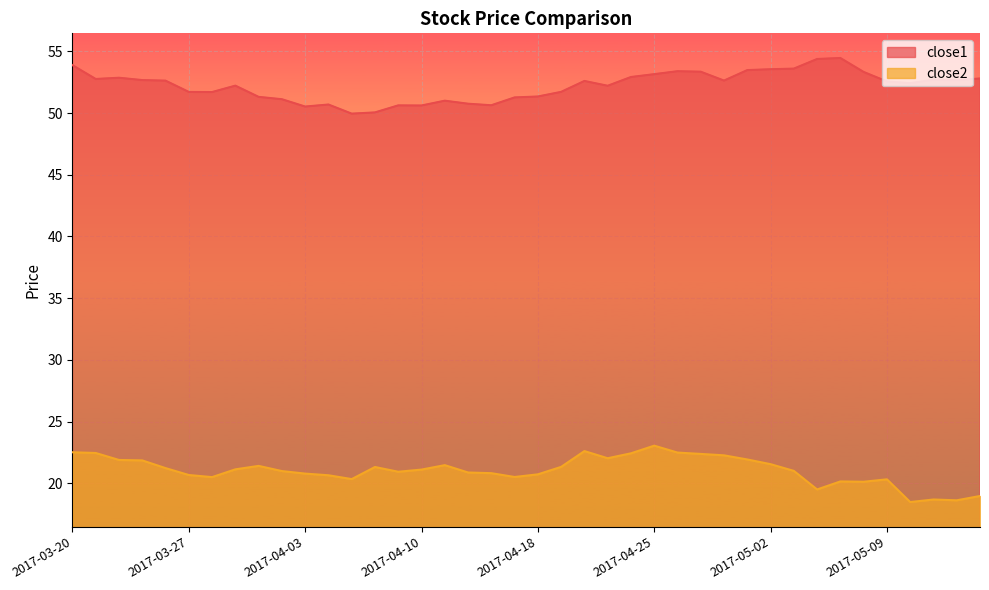

At which category does the chart reach its minimum across all series?

2017-05-10